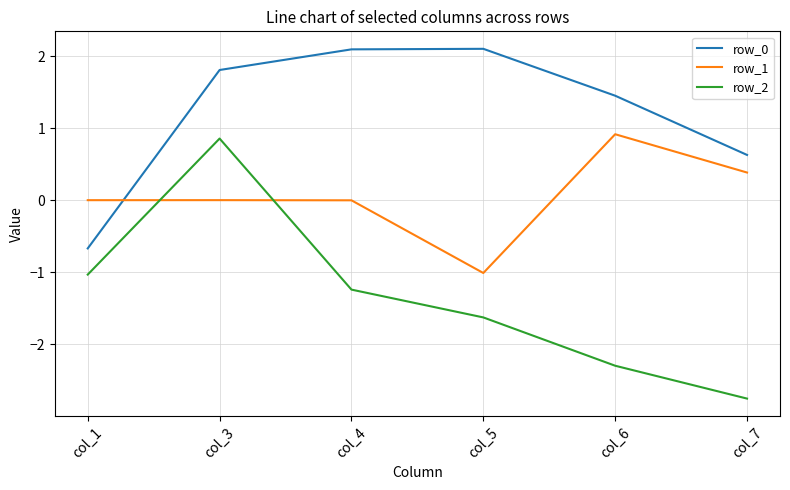

The value of row_2 at col_6 is -0.9. True or false?

False